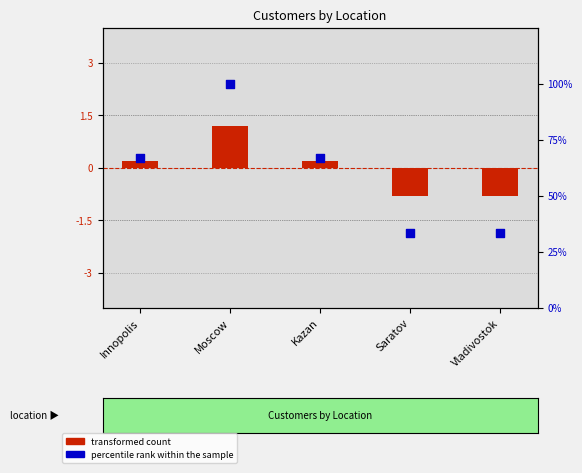

Which series has the largest Y range (max minus min)?

percentile rank within the sample